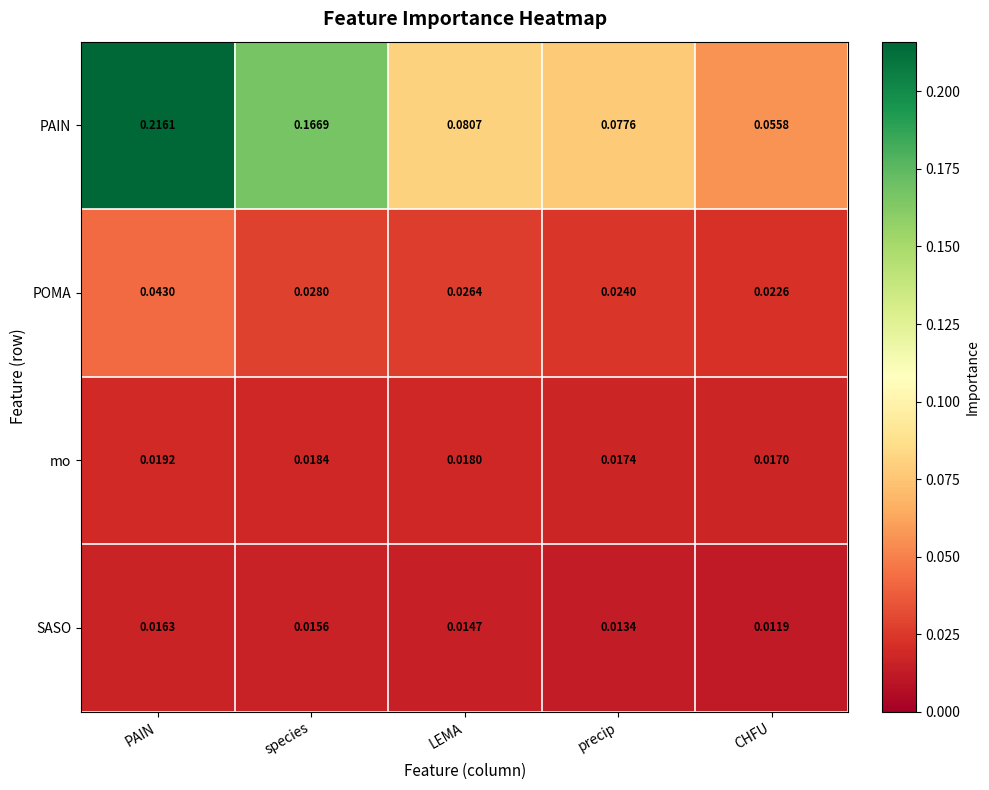

Which series changed the most between species and LEMA?

PAIN